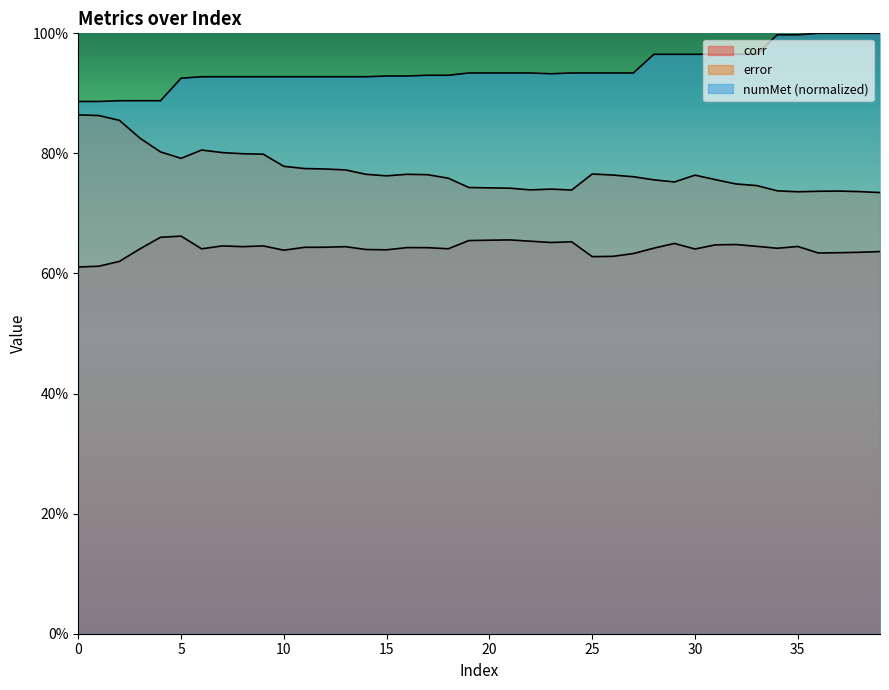

What is the maximum value for error?

0.9